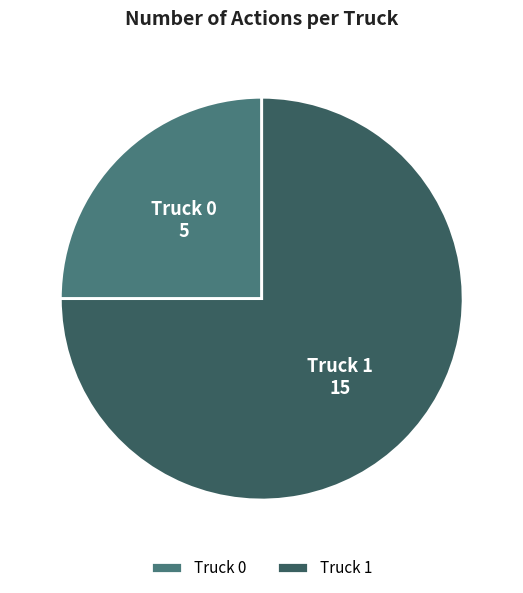

Which slice represents more than half of the pie?

Truck 1